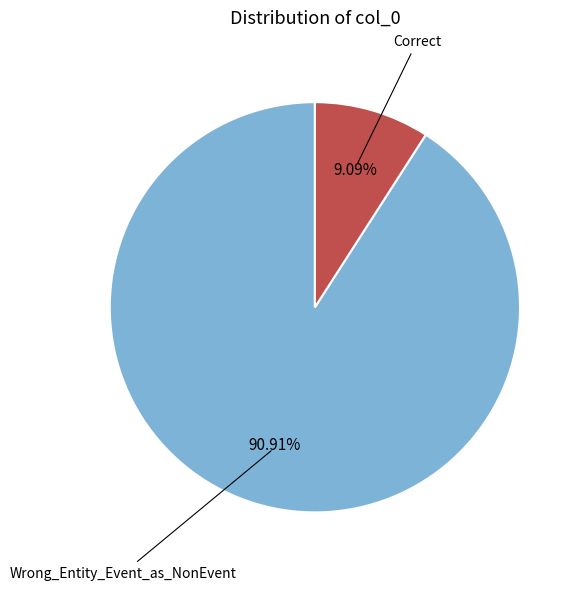

Approximately how many times larger is the value at Wrong_Entity_Event_as_NonEvent compared to Correct?

10.0